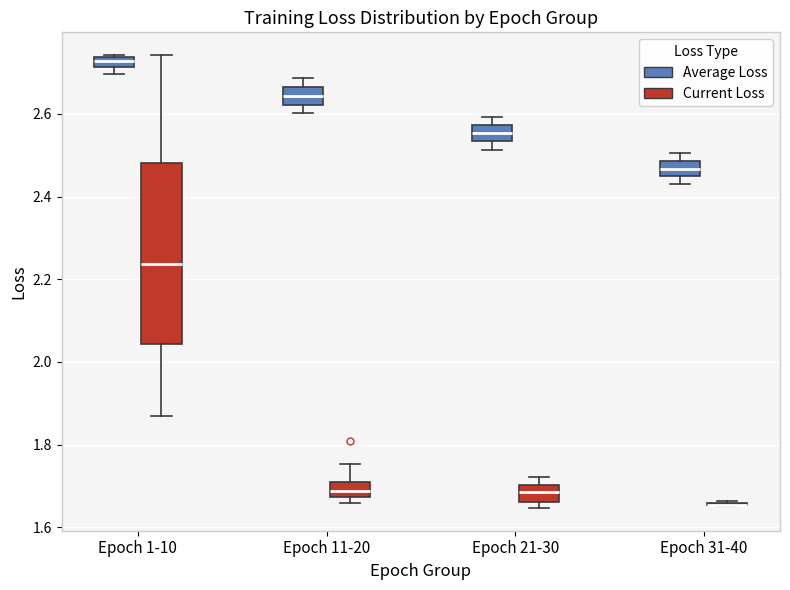

Where is the lower edge of the box for Epoch 31-40 (Average Loss) on the y-axis? The values are not printed on the chart, so give them approximately, as read against the axis.

2.44